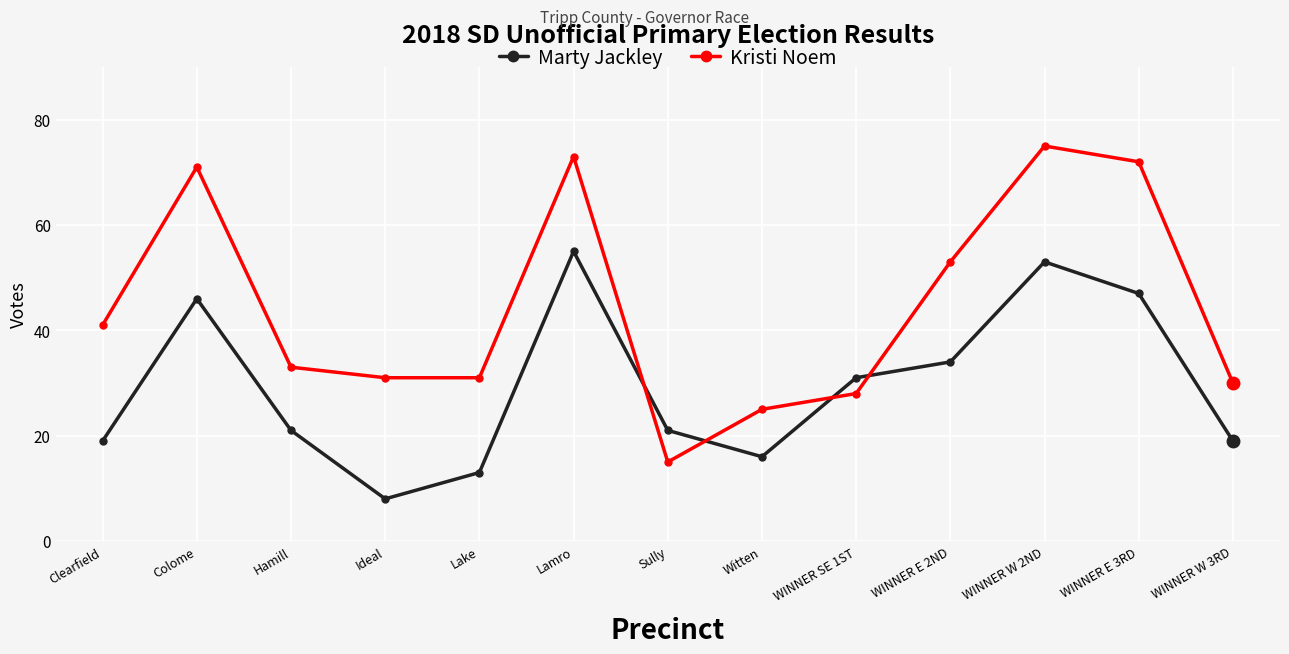

Which label corresponds to the largest value in the chart?

WINNER W 2ND